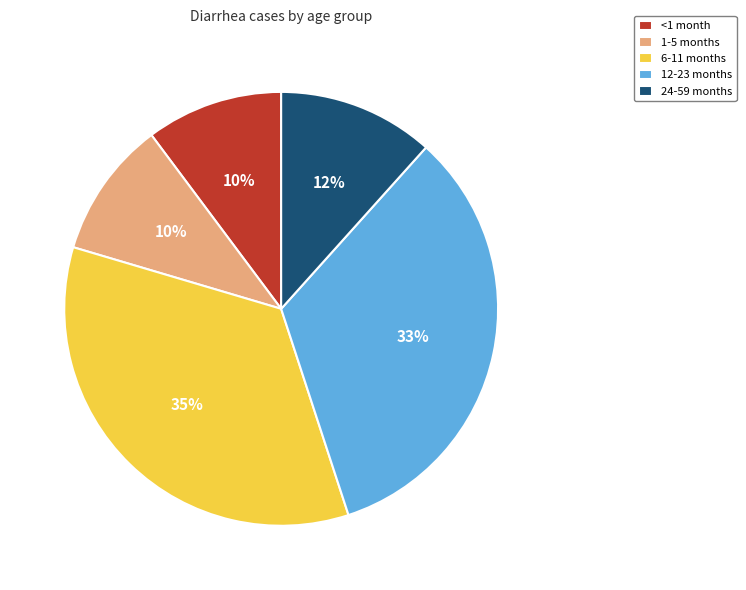

Which slice is the largest?

6-11 months